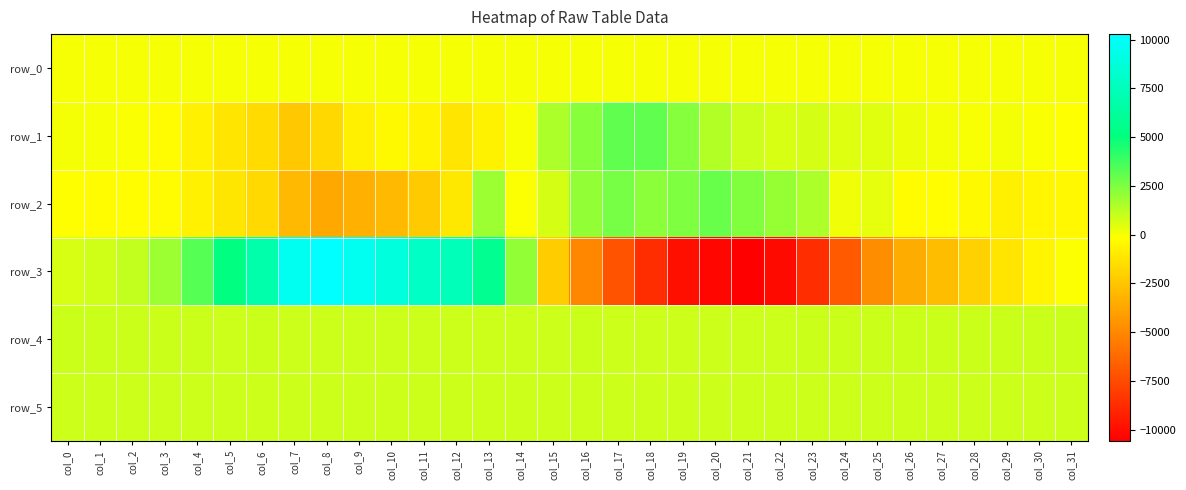

List the series in order of their peak value, highest first.

row_3, row_1, row_2, row_4, row_5, row_0